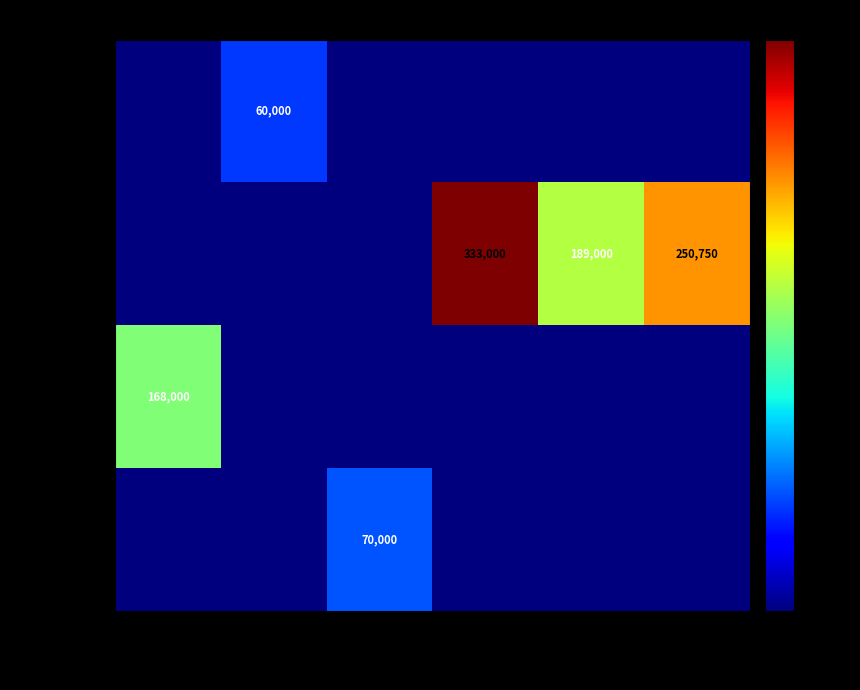

Is it true that blow equals 19655 at 60000?

False